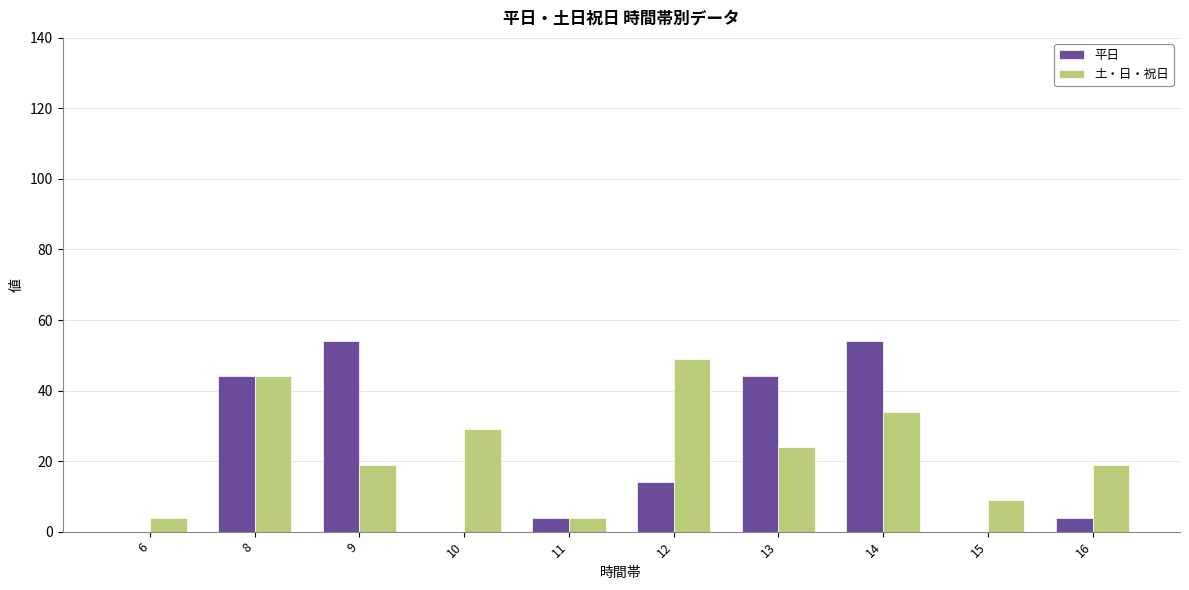

Between 6 and 16, which series saw the biggest shift?

土・日・祝日